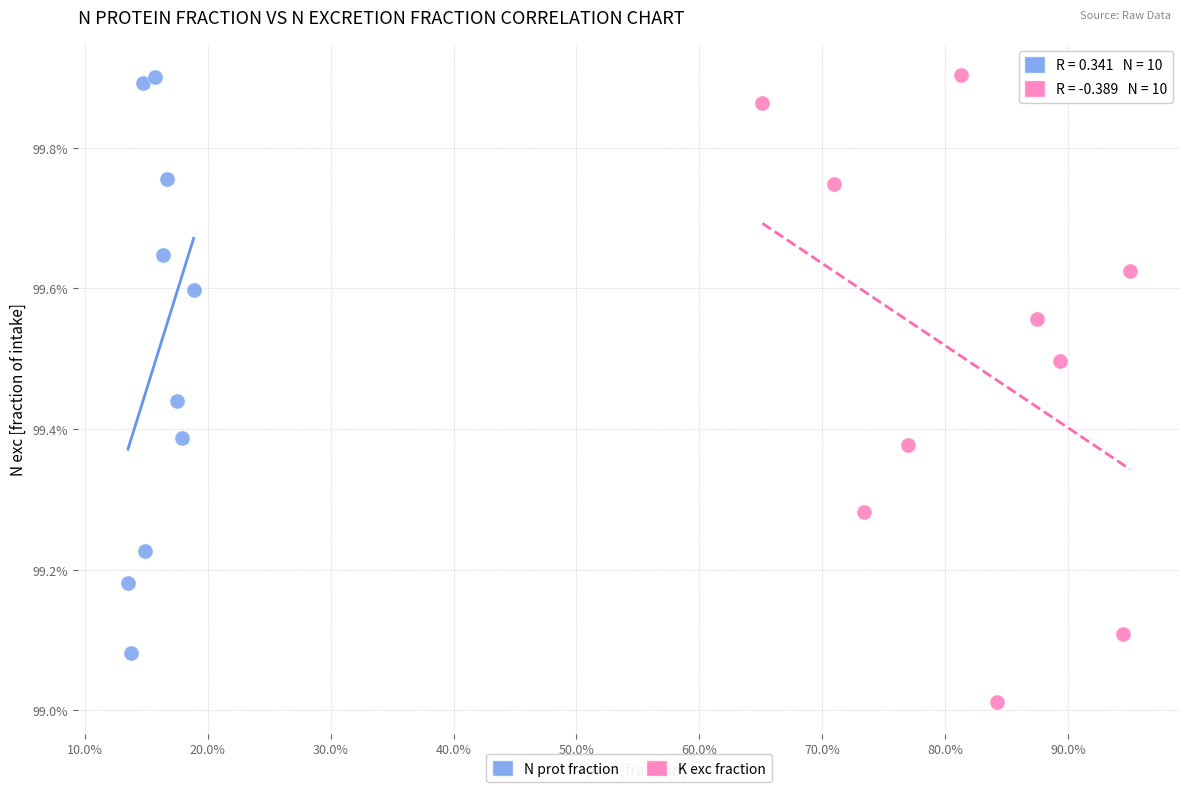

What are all the series names shown in the legend?

N prot fraction, K exc fraction